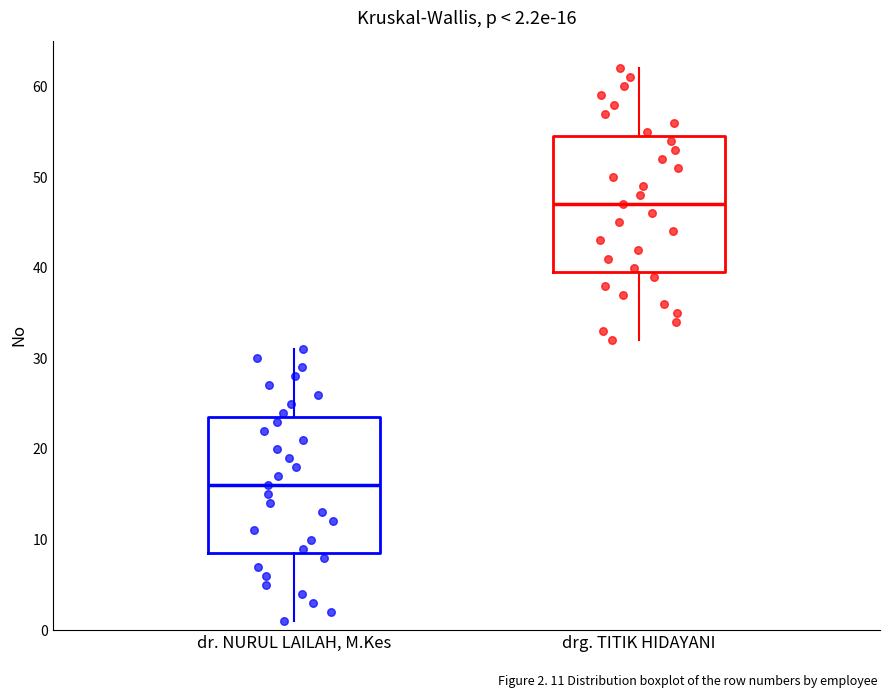

Which box's median line is the highest?

drg. TITIK HIDAYANI